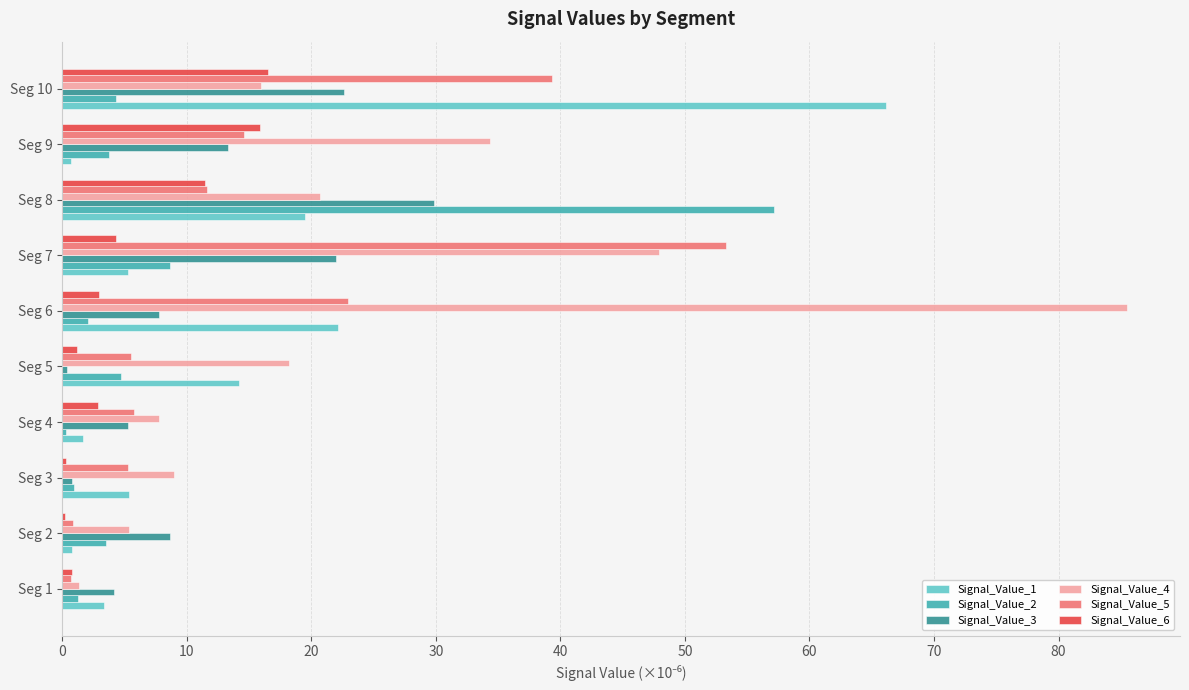

What is the maximum value shown in the chart?

85.5